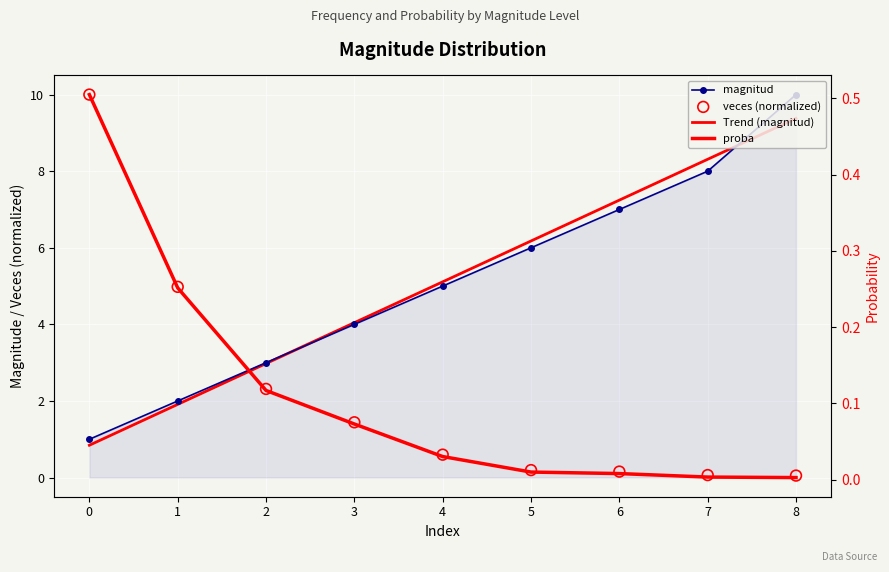

Which series has the largest Y range (max minus min)?

veces (normalized)